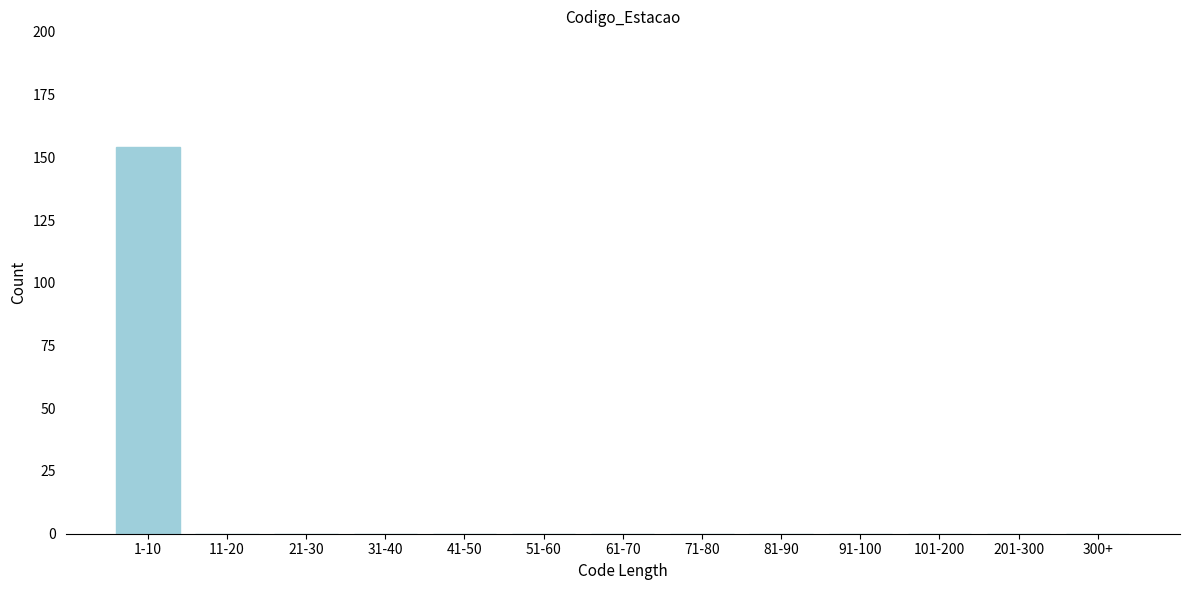

Reading left to right, what are all the values shown in this chart?

1-10=154	11-20=0	21-30=0	31-40=0	41-50=0	51-60=0	61-70=0	71-80=0	81-90=0	91-100=0	101-200=0	201-300=0	300+=0